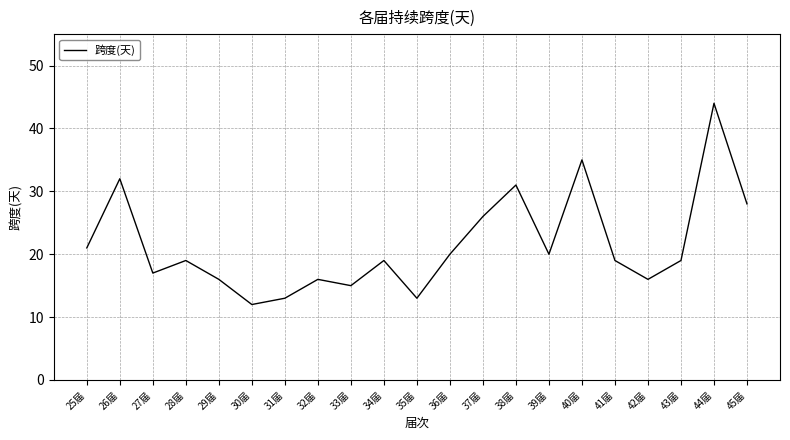

The chart shows a value of 45 at 37届. True or false?

False